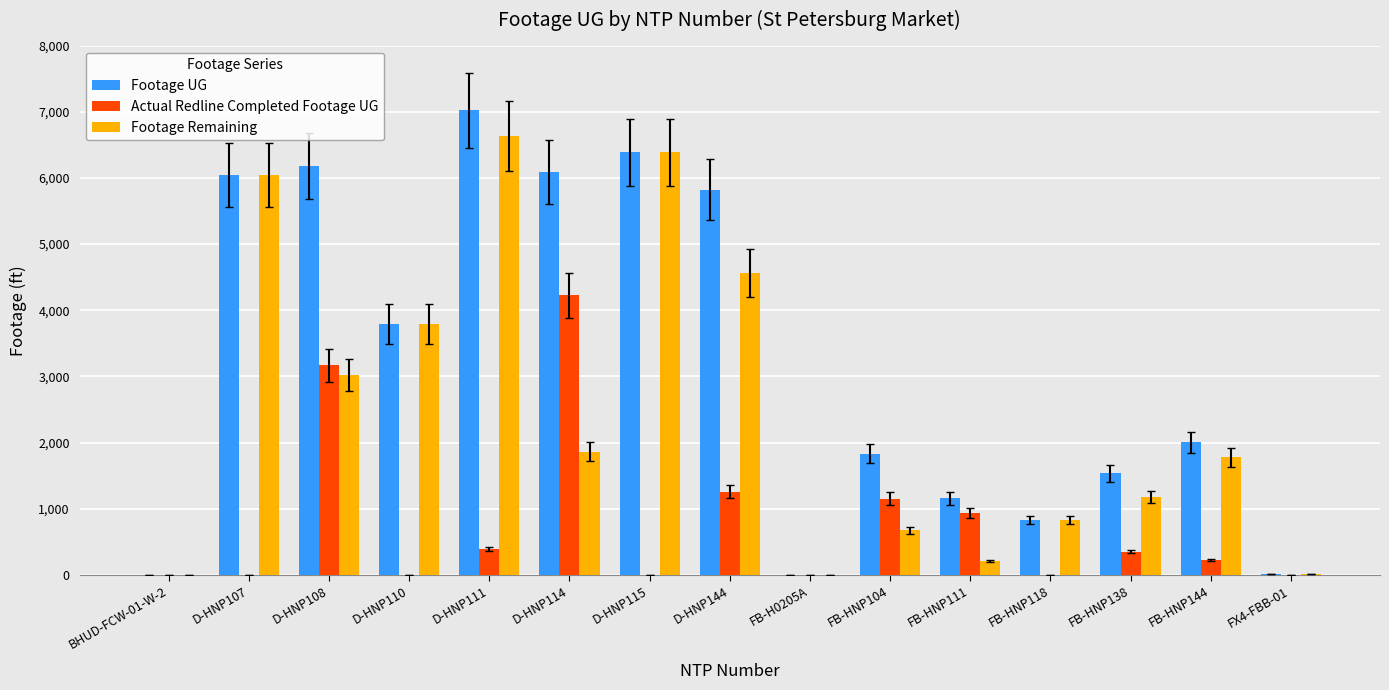

At which category is the sum across all series the highest?

D-HNP111